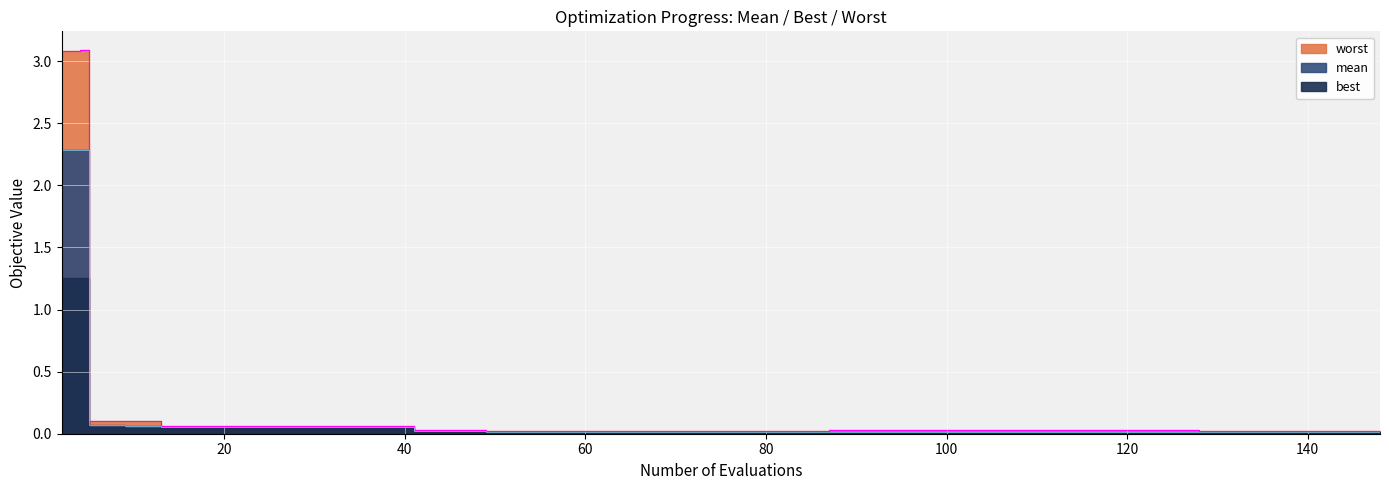

The mean series shows 0.1 at 40. True or false?

True